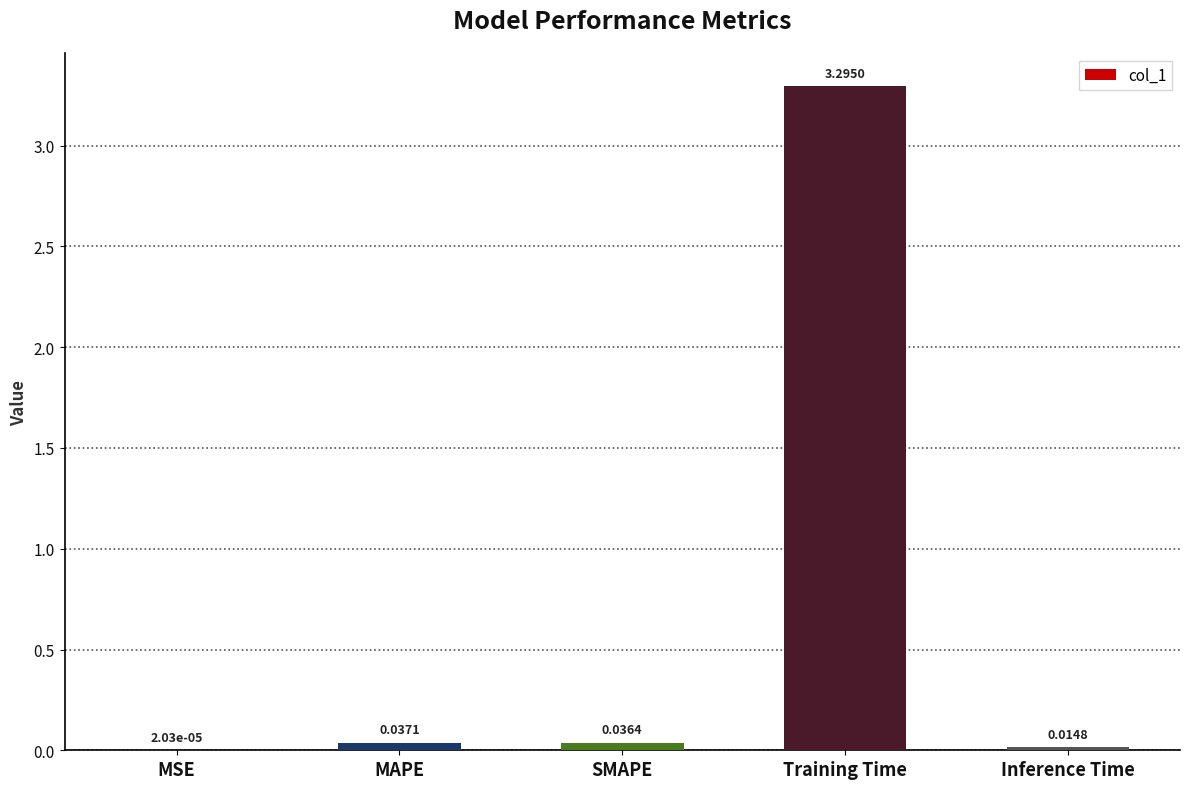

At which category does the chart reach its peak across all series?

Training Time